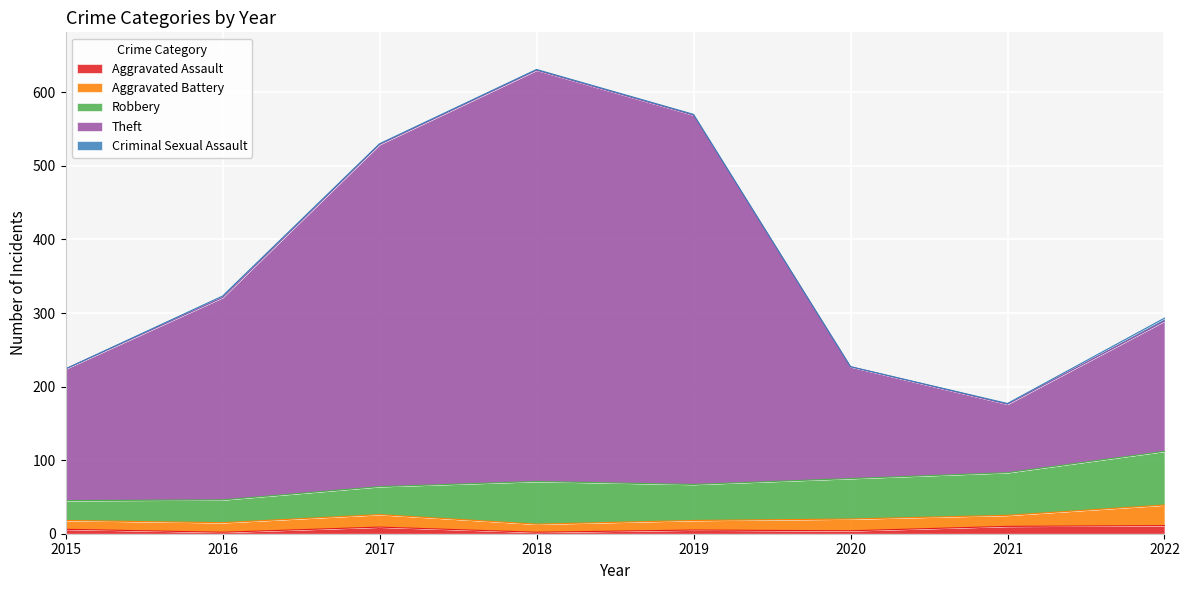

How many categories are shown in the chart?

8